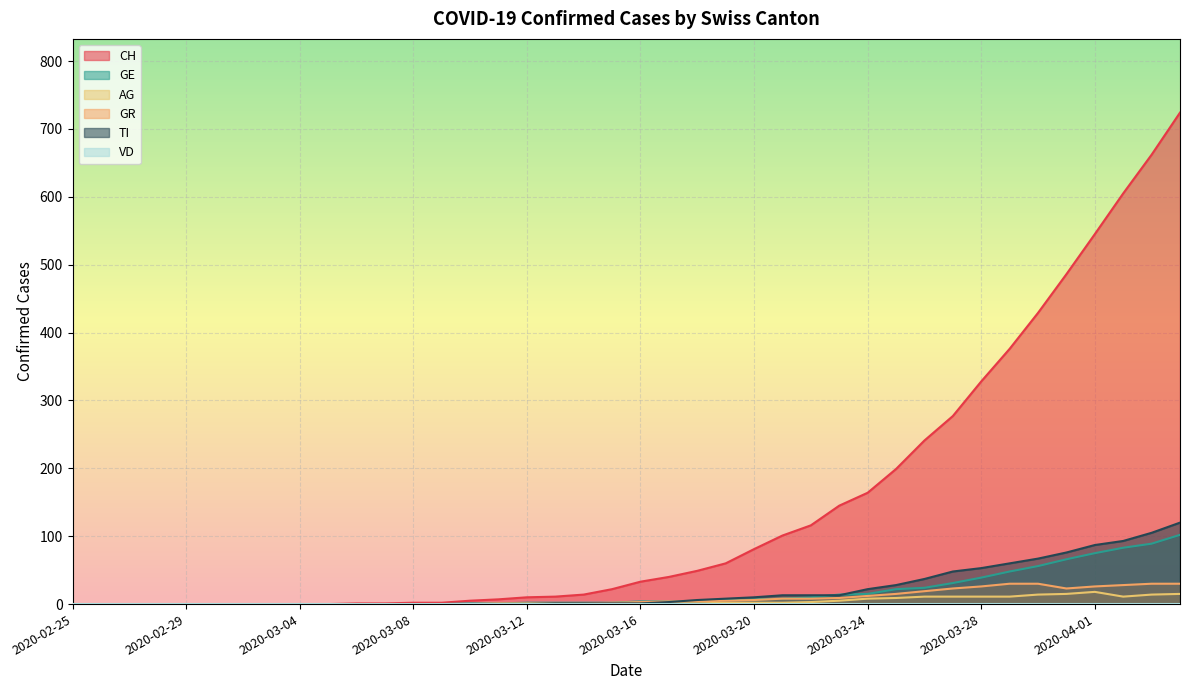

Which series has the widest spread of values?

CH